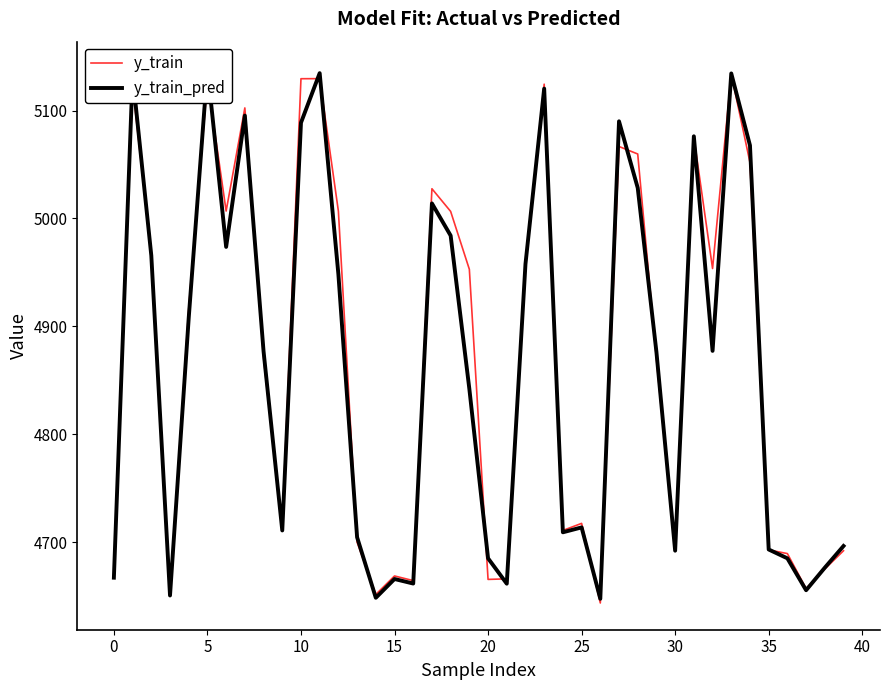

Which series has the widest spread of values?

y_train_pred